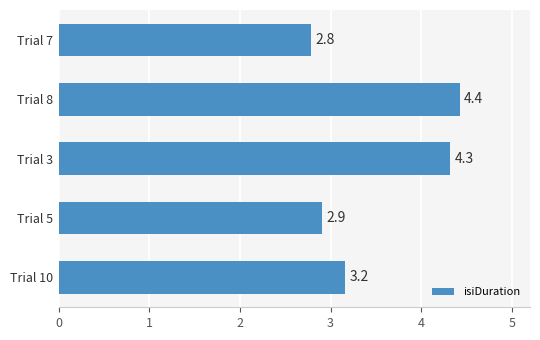

Reading bottom to top, list all the values displayed in this chart.

3.2	2.9	4.3	4.4	2.8